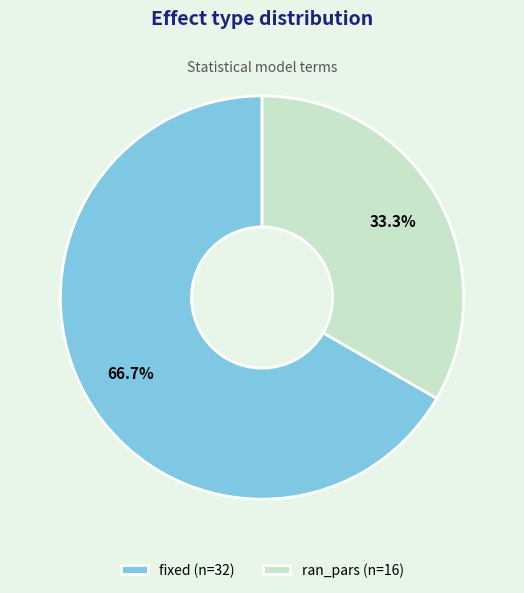

To the nearest percent, what percentage of the pie is ran_pars?

33%